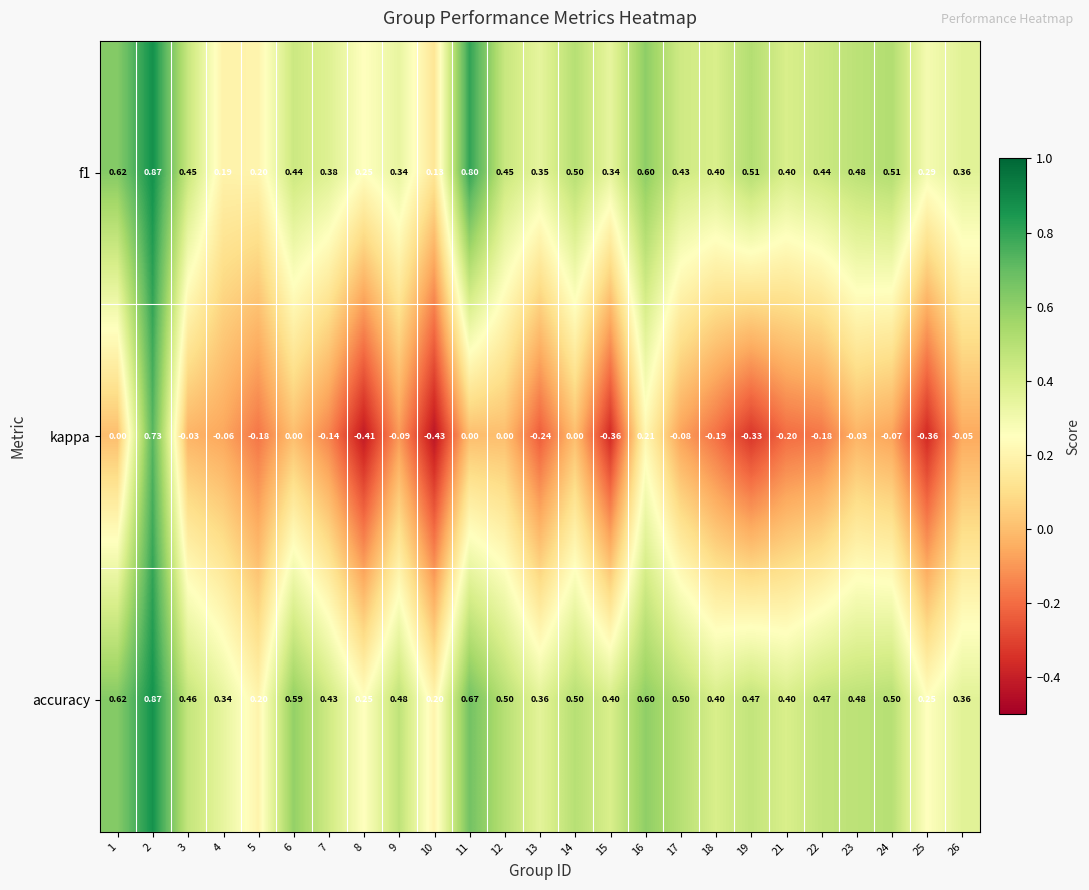

Which series has the largest range (max minus min)?

kappa